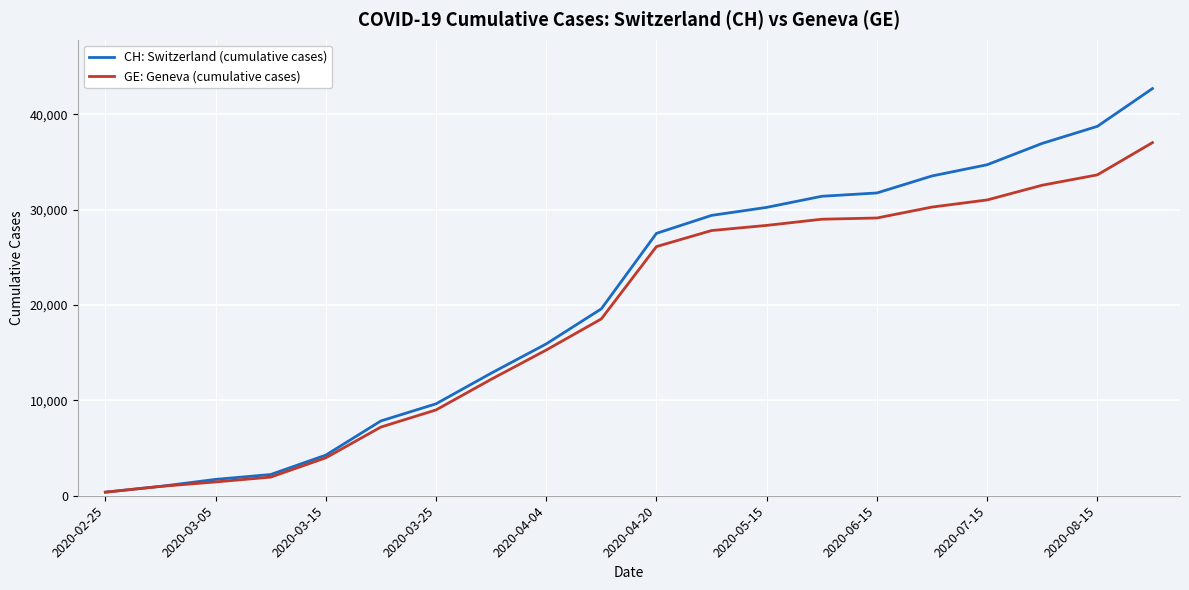

Which series has the largest range (max minus min)?

CH: Switzerland (cumulative cases)